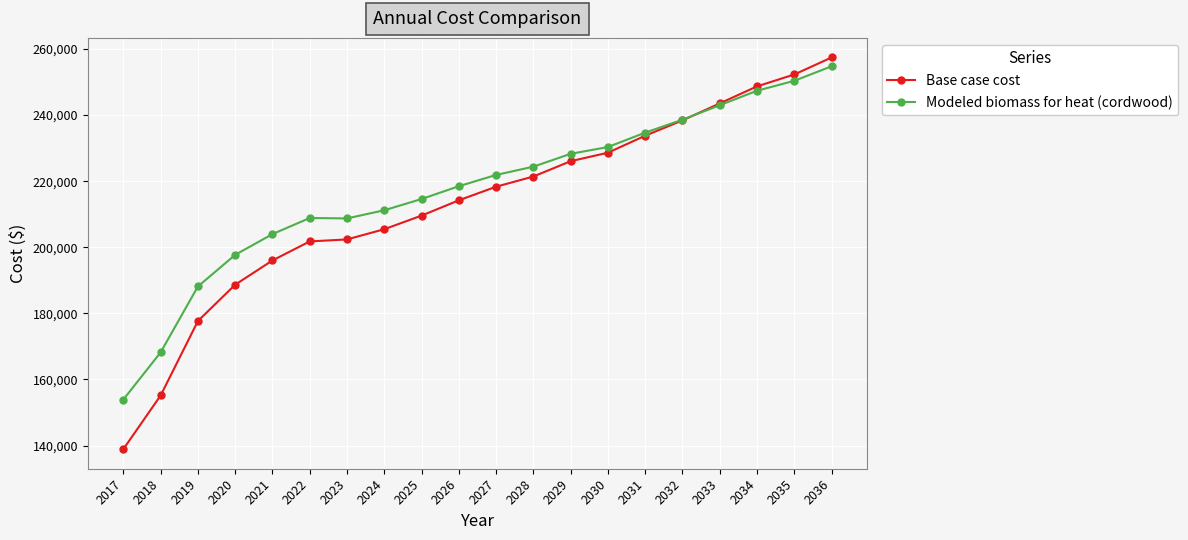

True or false: Base case cost has more than 1 points higher than both neighbors.

False